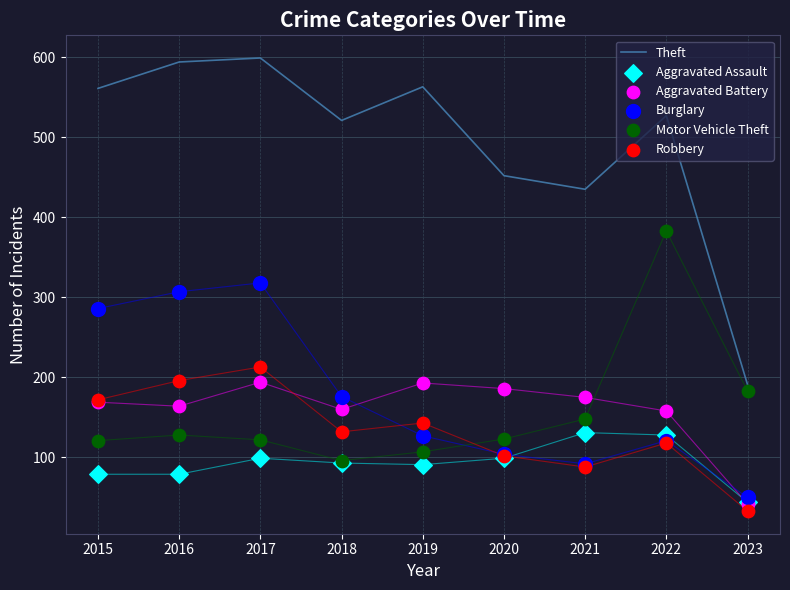

At which category is the sum across all series the highest?

2017